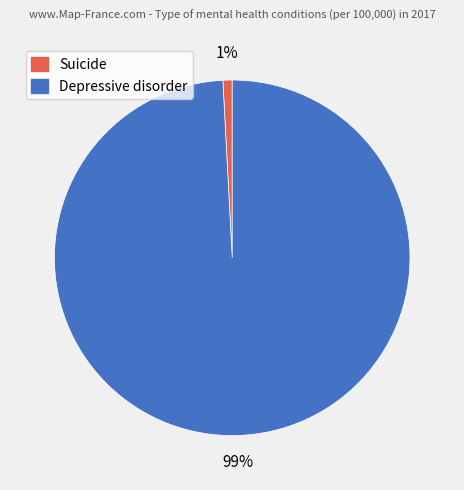

Which category has the biggest portion of the pie?

Depressive disorder